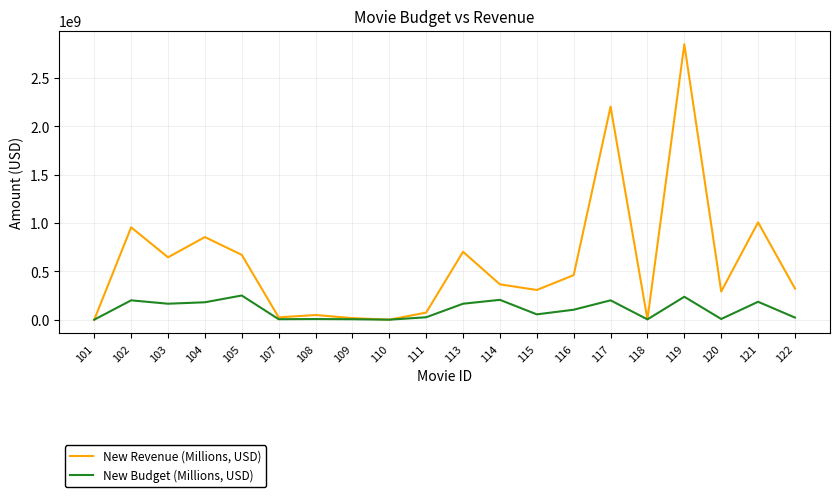

Does the chart have visible grid lines?

Yes